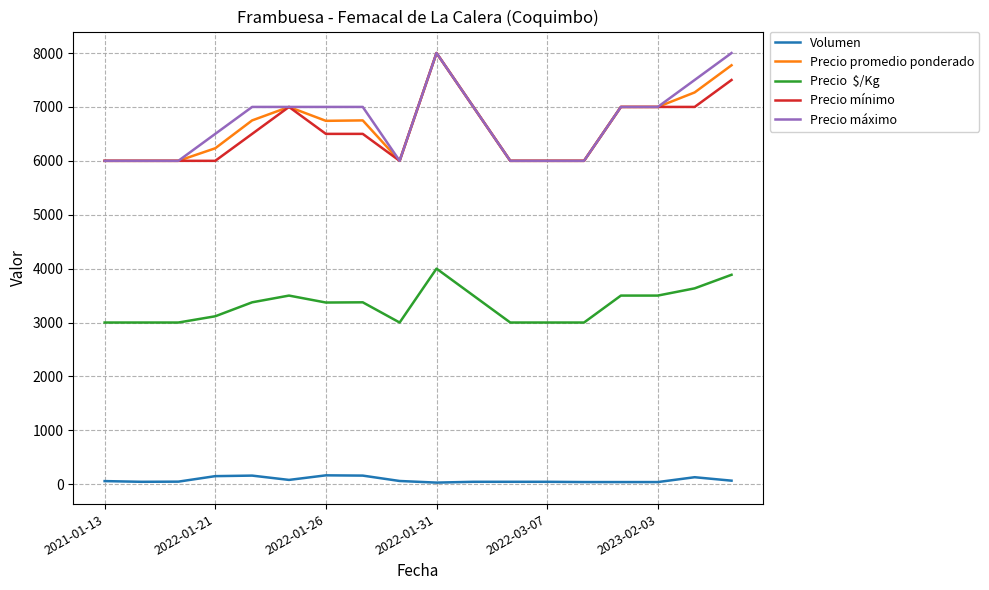

What is the greatest value displayed?

8000